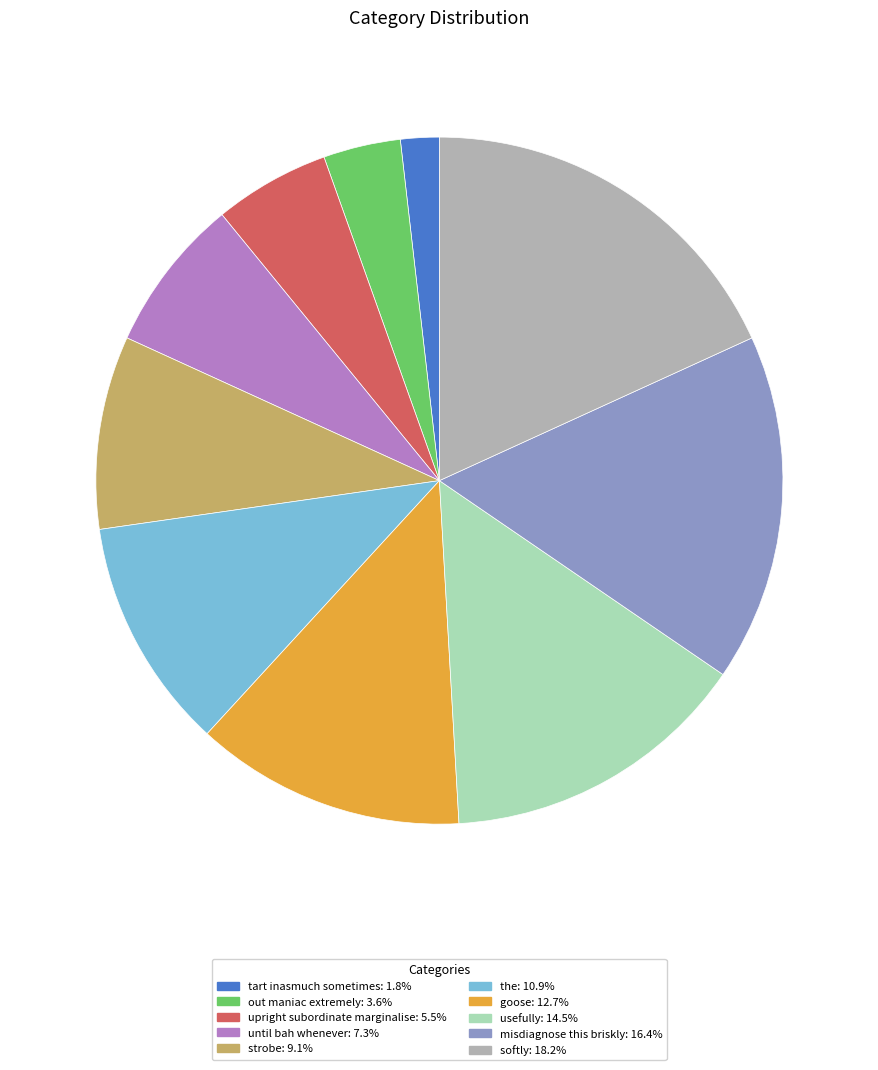

Is the sum of strobe and until bah whenever greater than half?

No